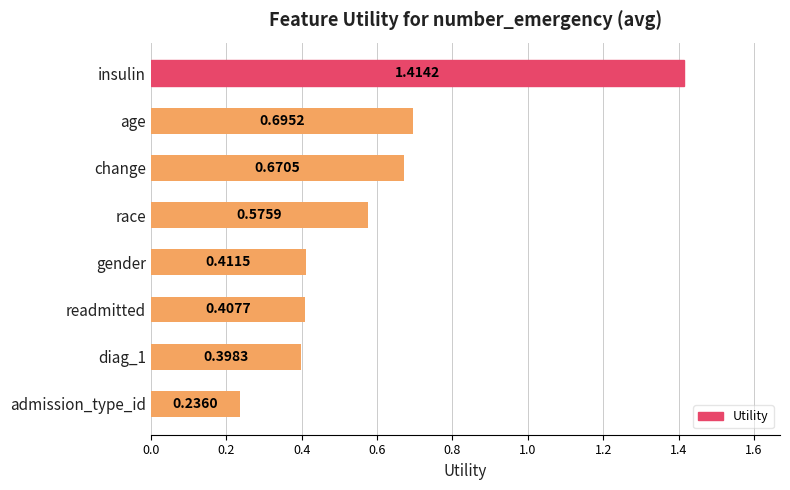

Count the number of categories in the chart.

8